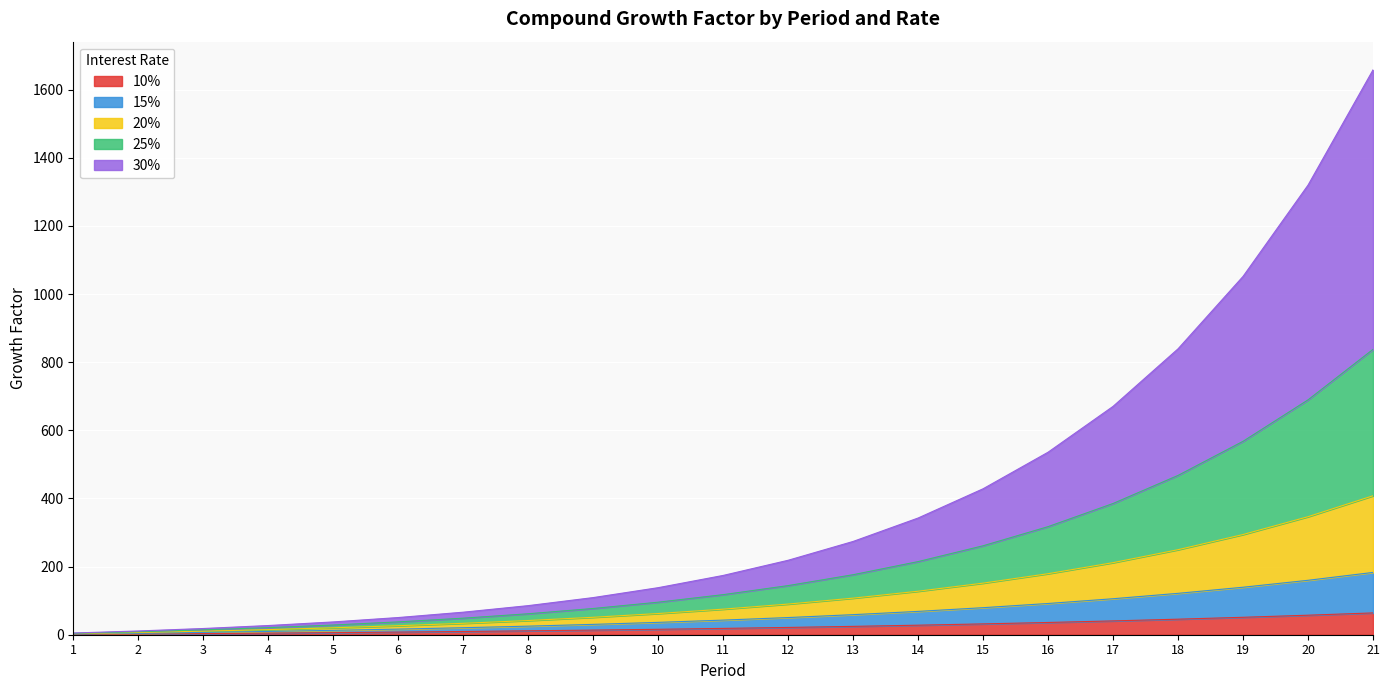

At which category is the sum across all series the highest?

21